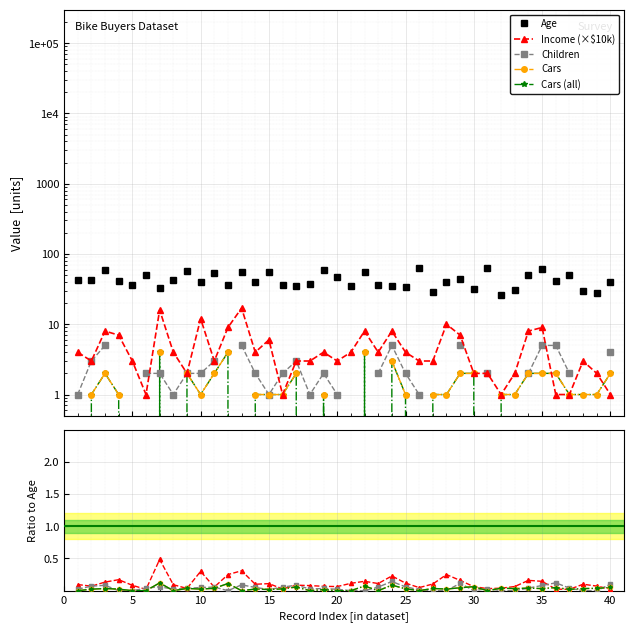

Which series has the largest total across all categories?

Age